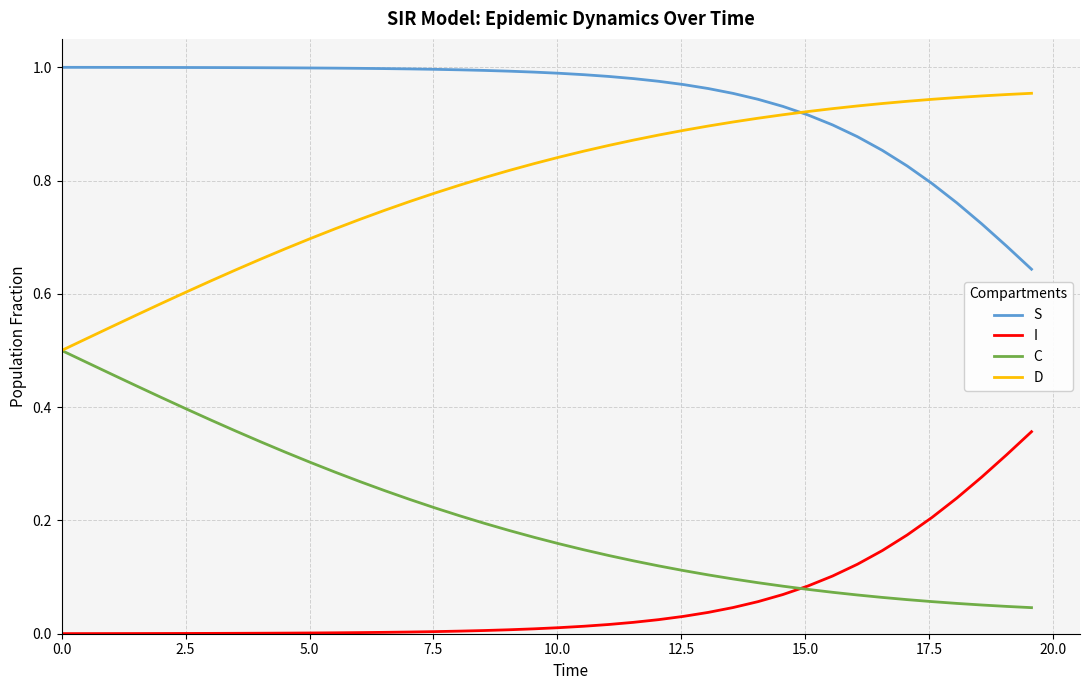

True or false: D and I intersect in this chart.

False